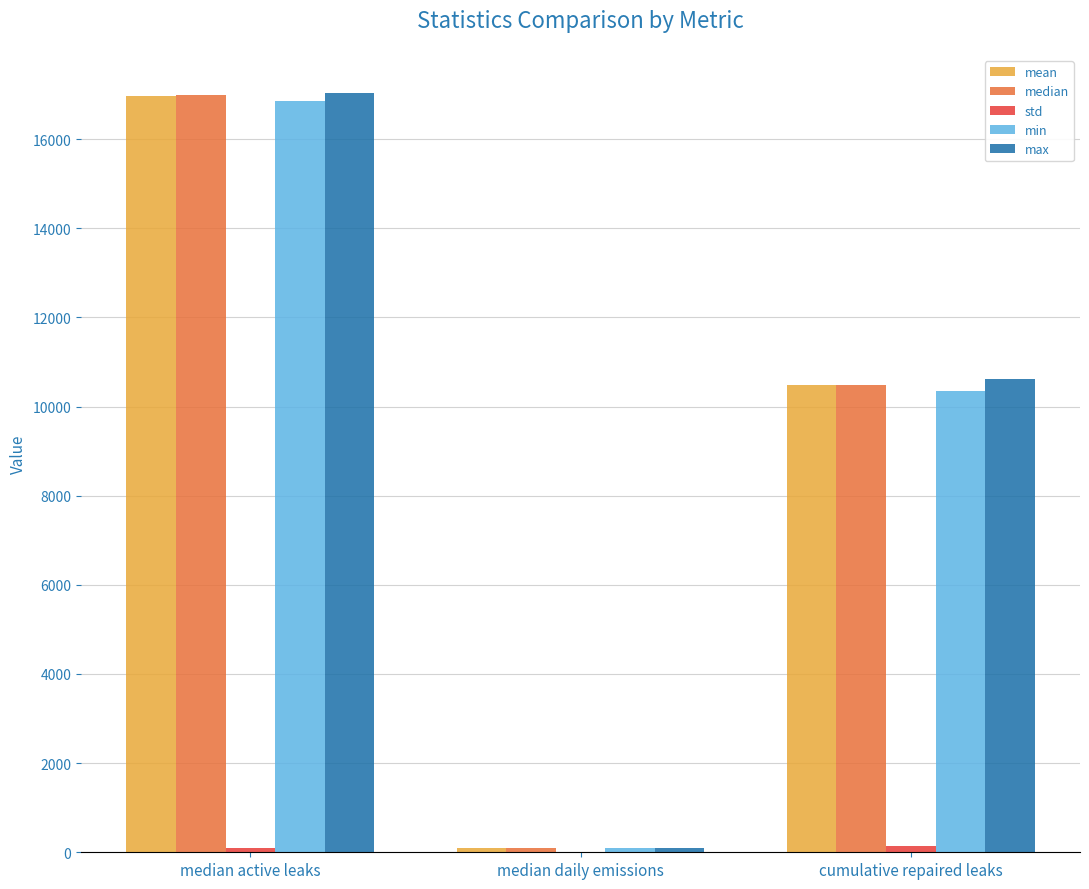

True or false: max has a value of 17038.5 at median active leaks.

True